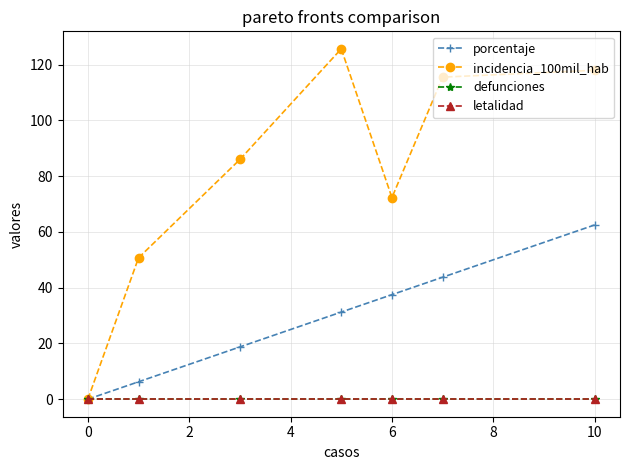

Does the chart have visible grid lines?

Yes